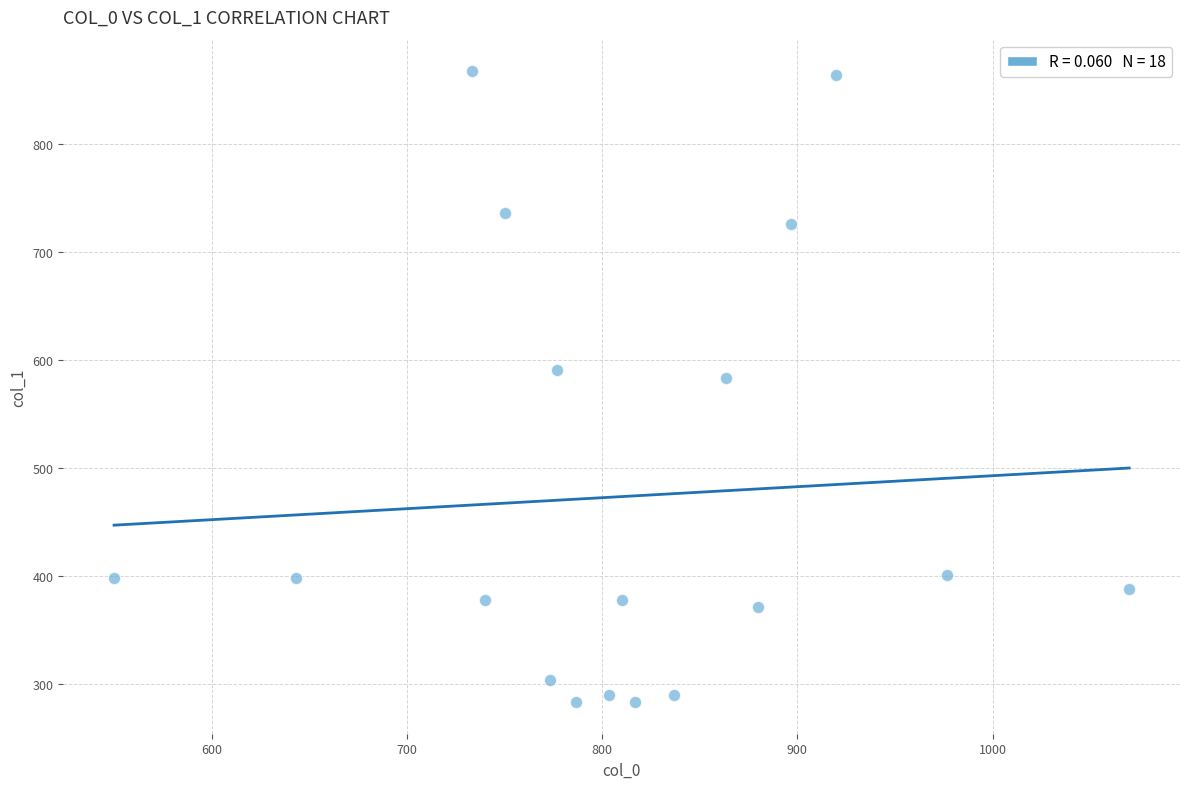

What is the range of X values (max minus min)?

520.0